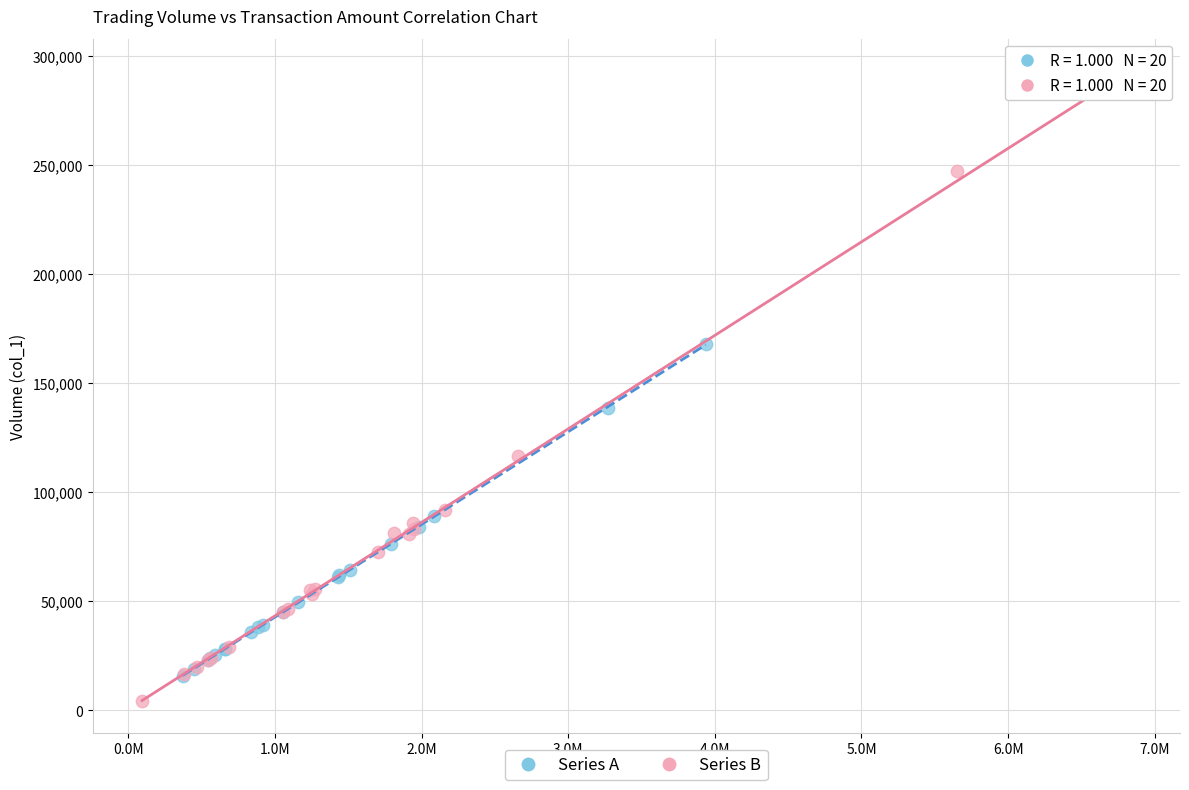

Which series has the largest Y range (max minus min)?

Series B